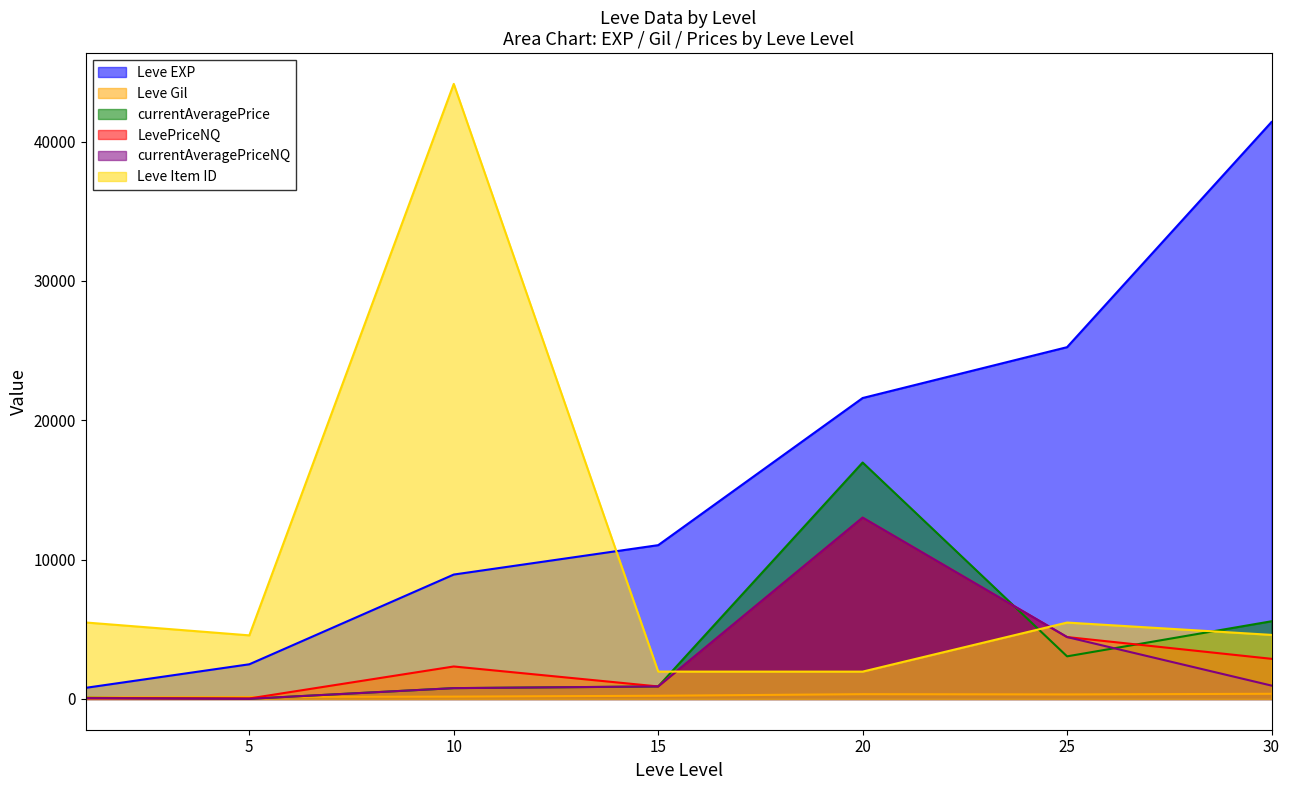

What is the approximate value of currentAveragePrice at 15?

898.2